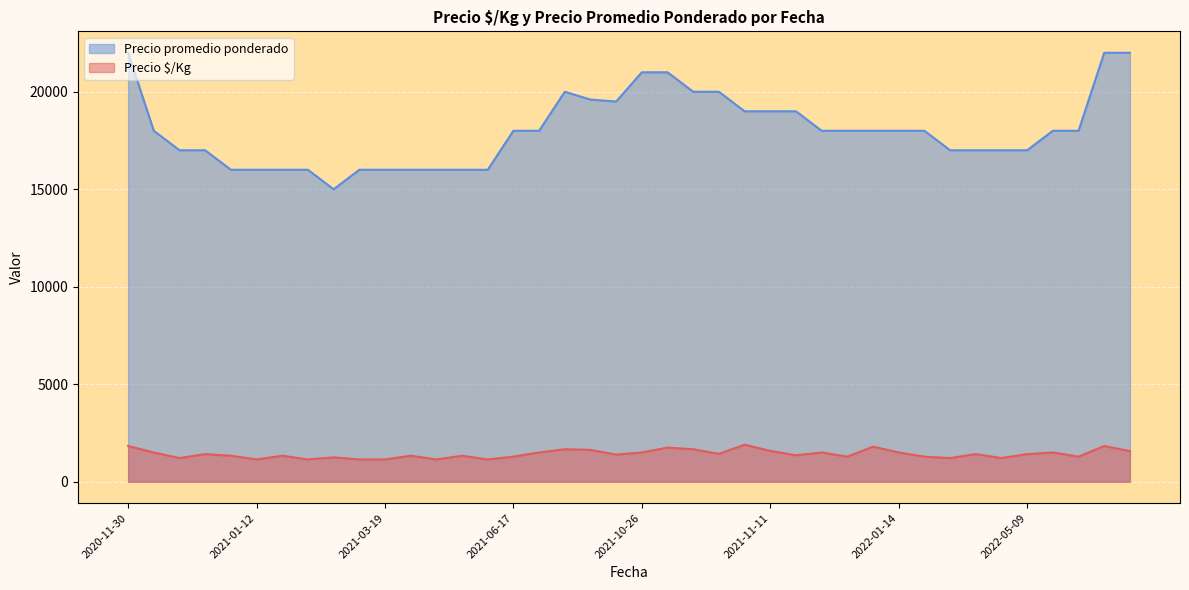

What is the maximum value for Precio promedio ponderado?

22000